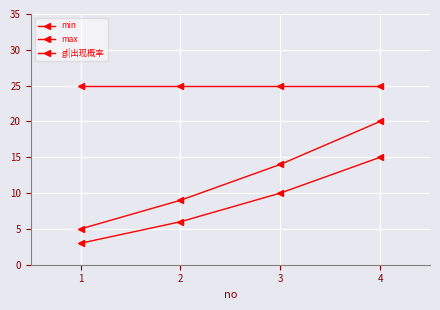

What is the average value of the gl|出现概率 series?

25